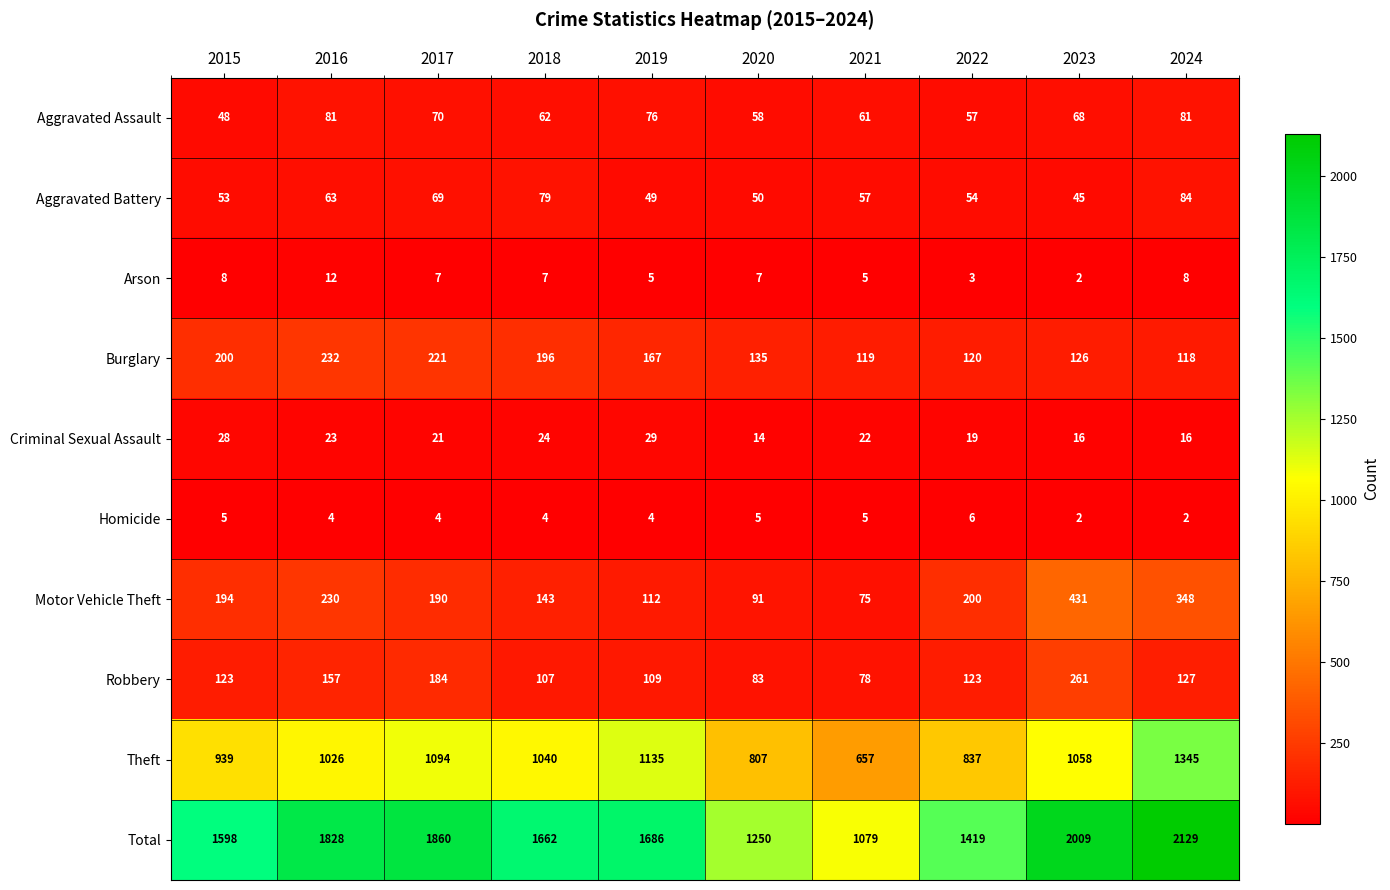

What is the average value of the Arson series?

6